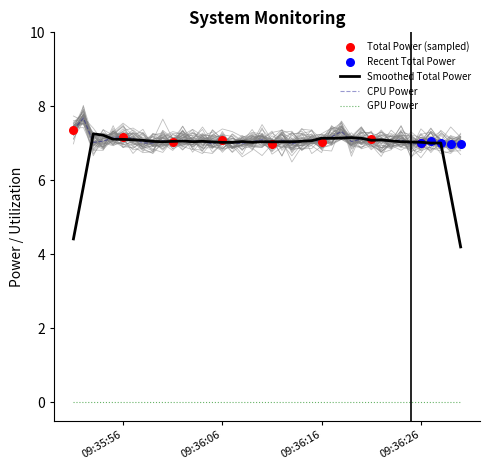

True or false: CPU Power and GPU Power cross at least once.

False